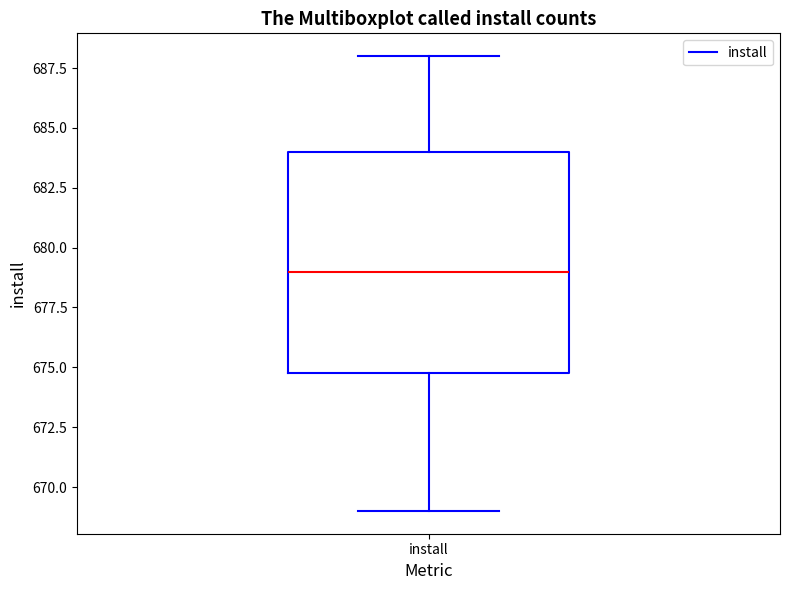

Transcribe this box plot: give where the median line is, the range the box spans, and where the two whiskers end, as read against the y-axis. The values are not printed on the chart, so give them approximately, as read against the axis.

median 679, box 675 to 684, whiskers 669 to 688